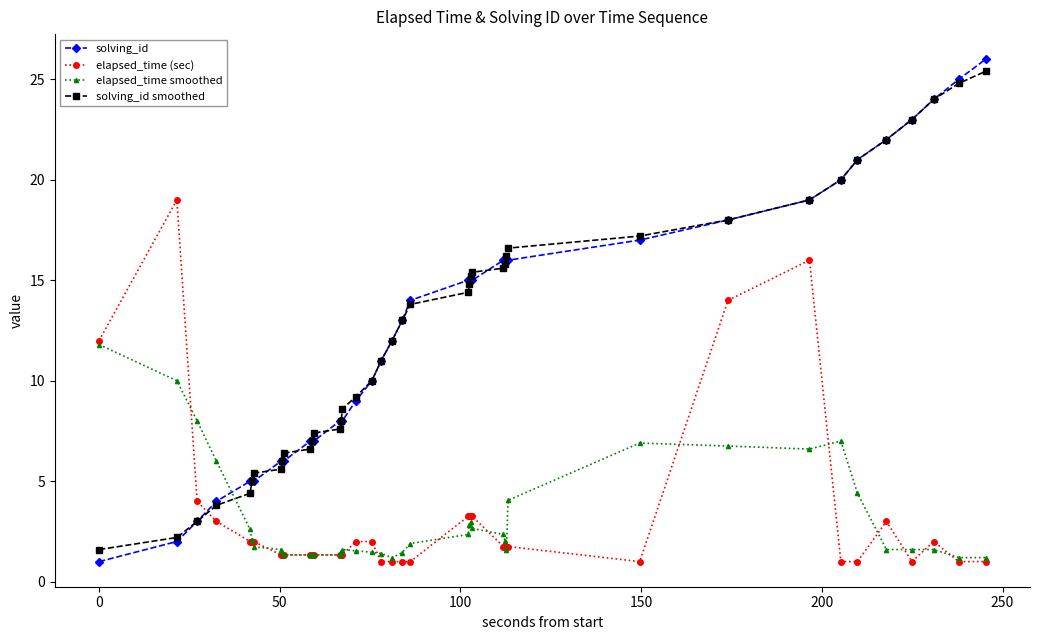

True or false: solving_id smoothed and elapsed_time (sec) cross at least once.

True